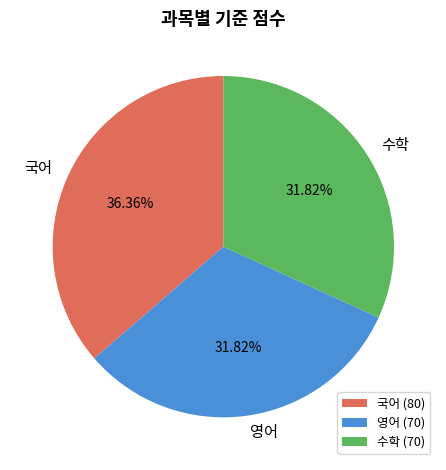

What is the largest slice in the pie chart?

국어